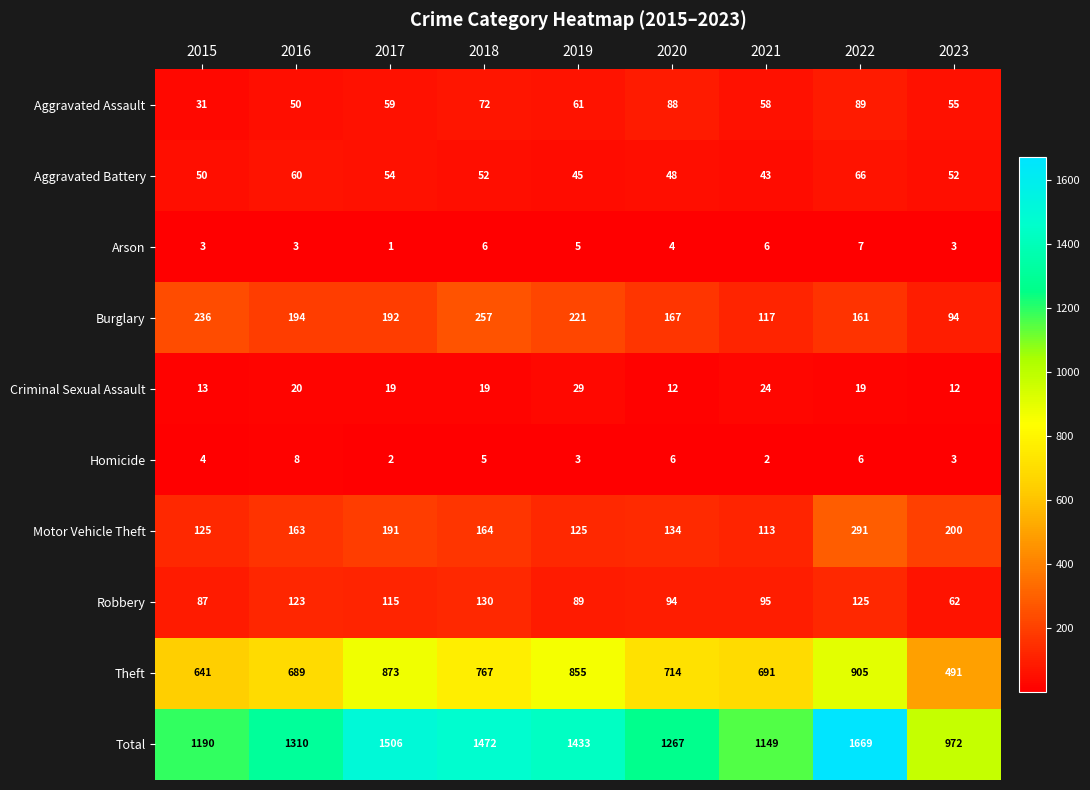

What is the spread (max minus min) of values at 2019?

1430